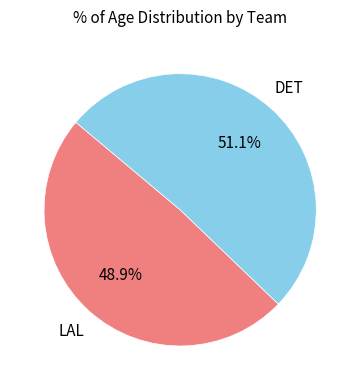

Is there a majority slice in this chart?

Yes